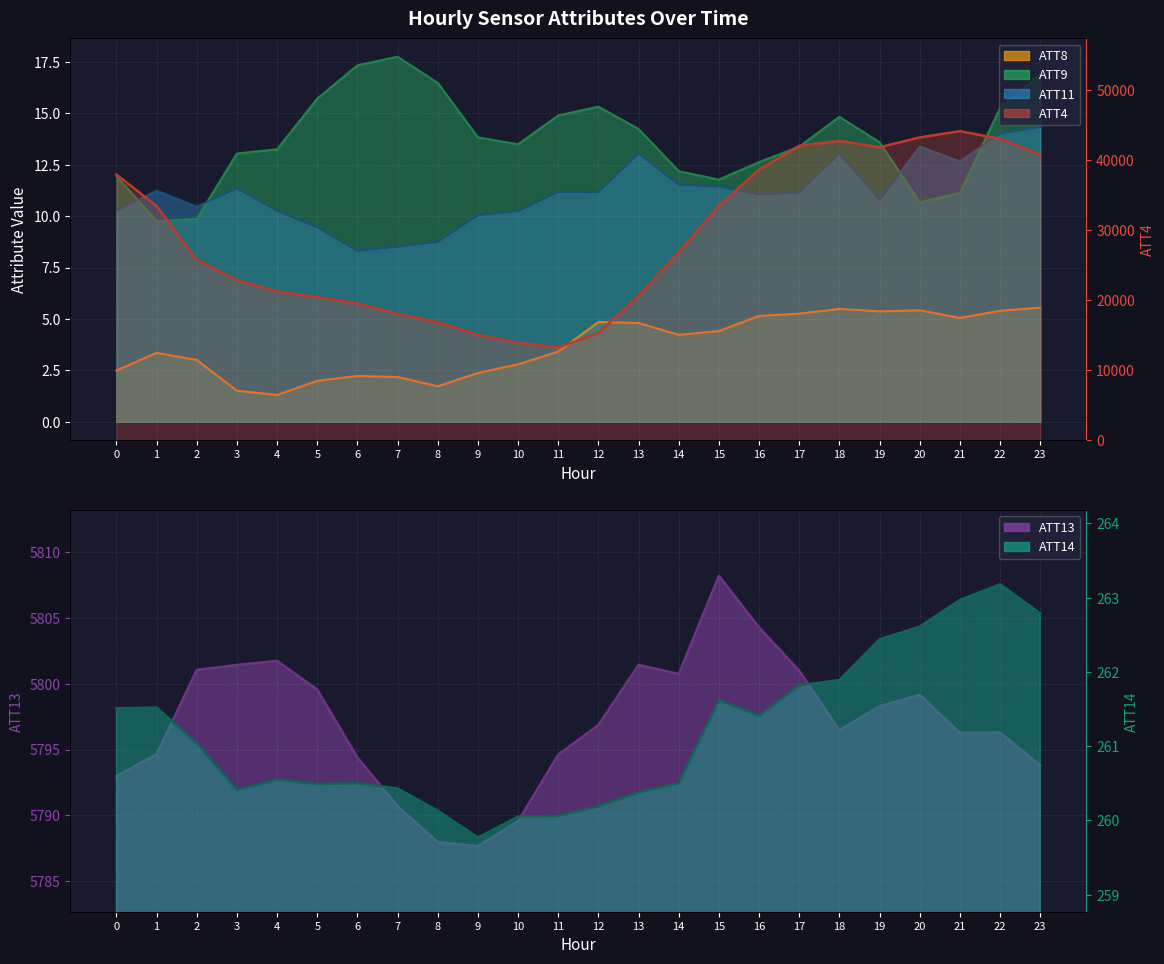

Which has a higher value, 5 or 20?

20